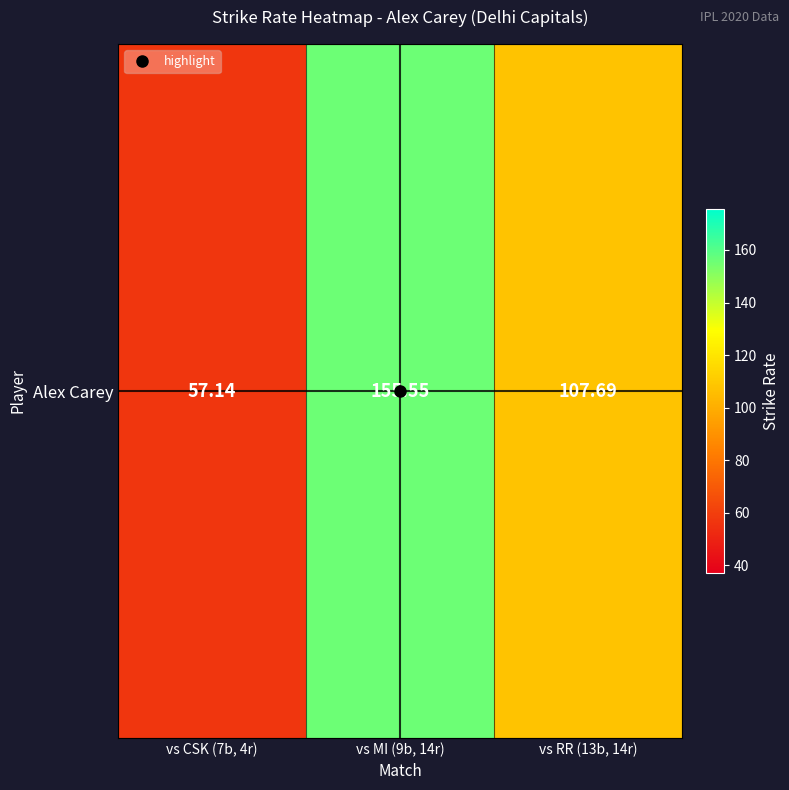

Reading left to right, list all the values displayed in this chart.

vs CSK (7b, 4r)=57.1	vs MI (9b, 14r)=155.6	vs RR (13b, 14r)=107.7